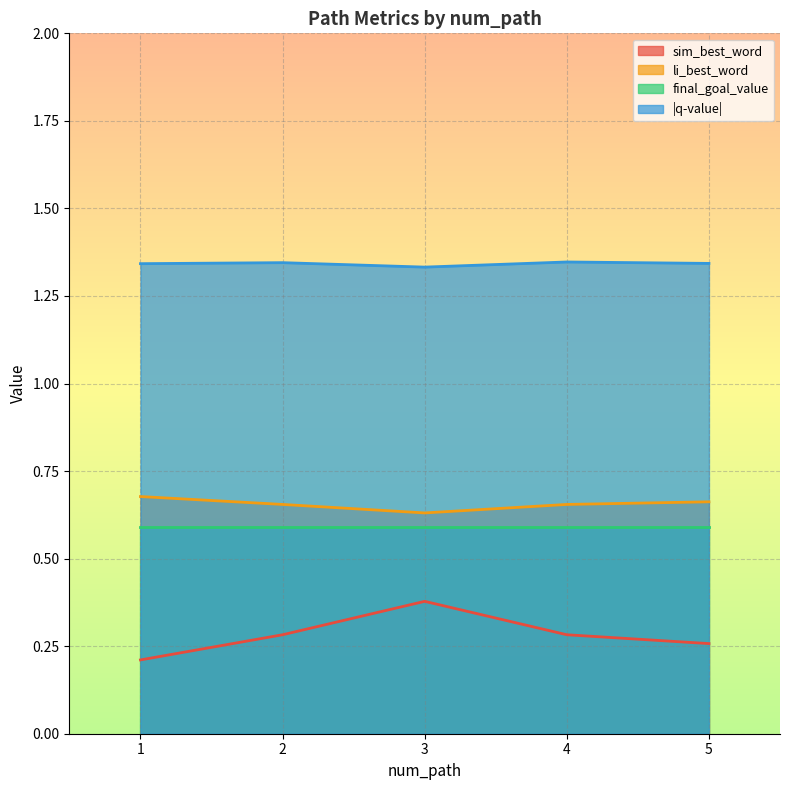

True or false: |q-value| and sim_best_word cross at least once.

False